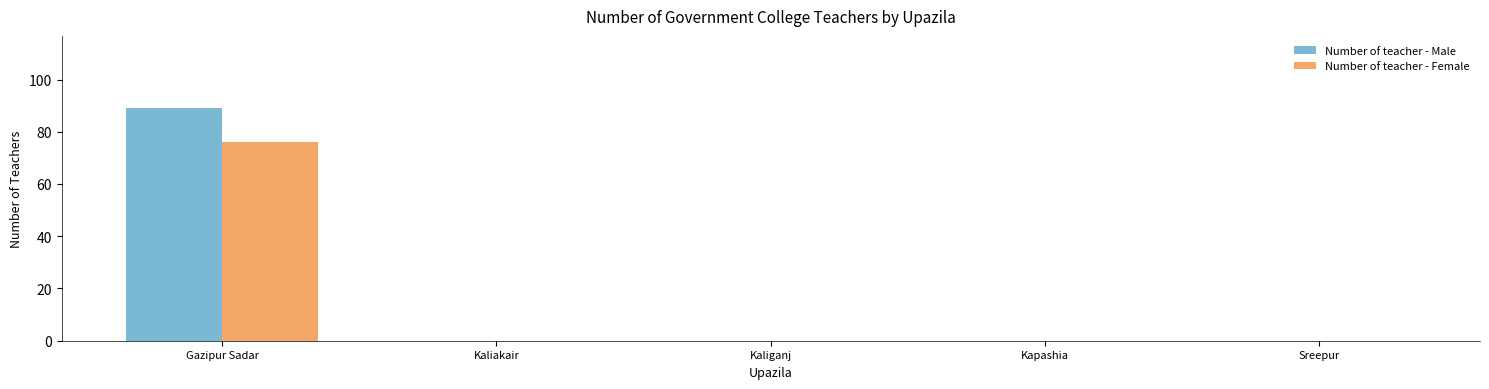

What are all the series names shown in the legend?

Number of teacher - Male, Number of teacher - Female